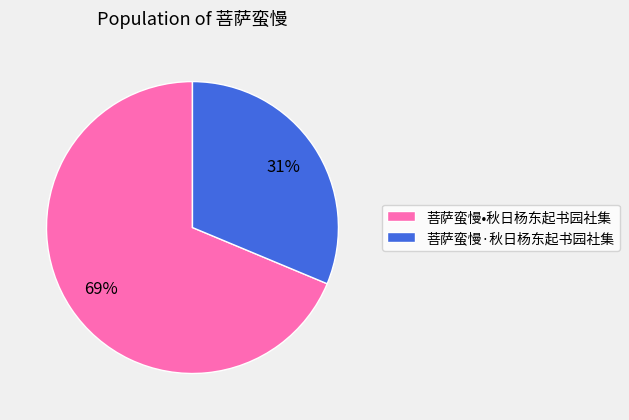

How many slices are in this pie chart?

2